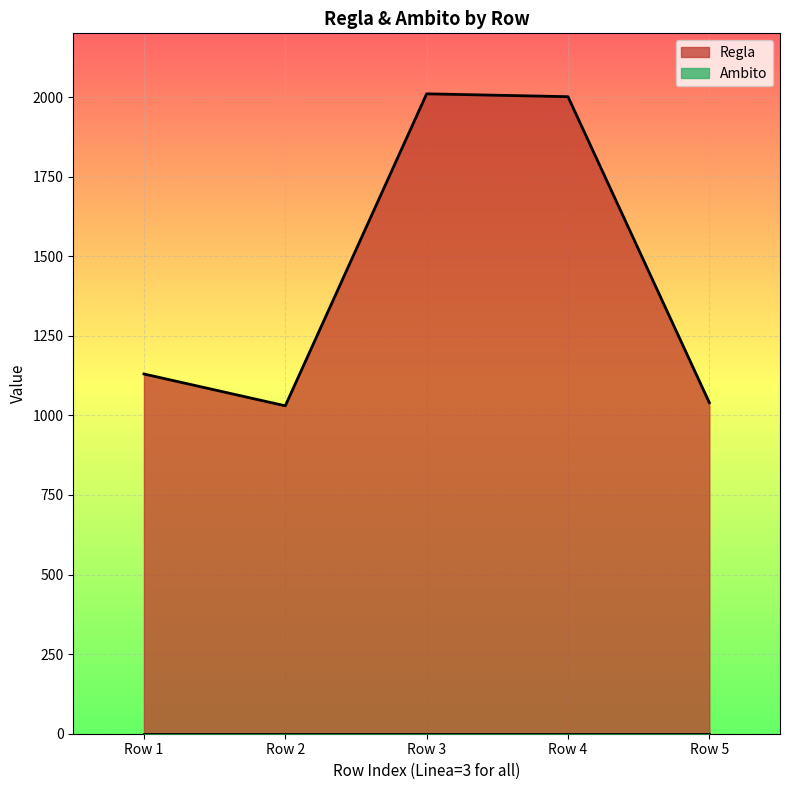

The value of Regla at Row 5 is 666. True or false?

False